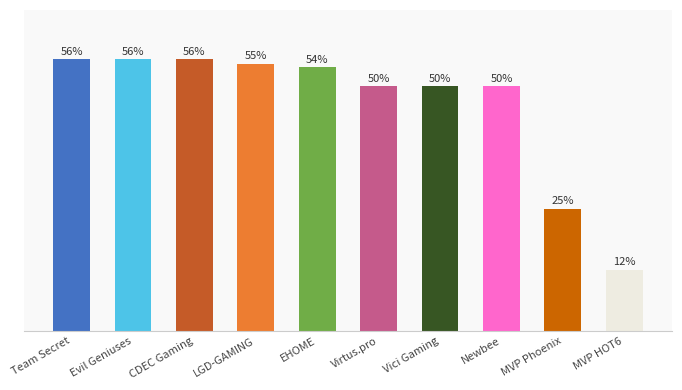

Where does the data first go above 53?

Team Secret